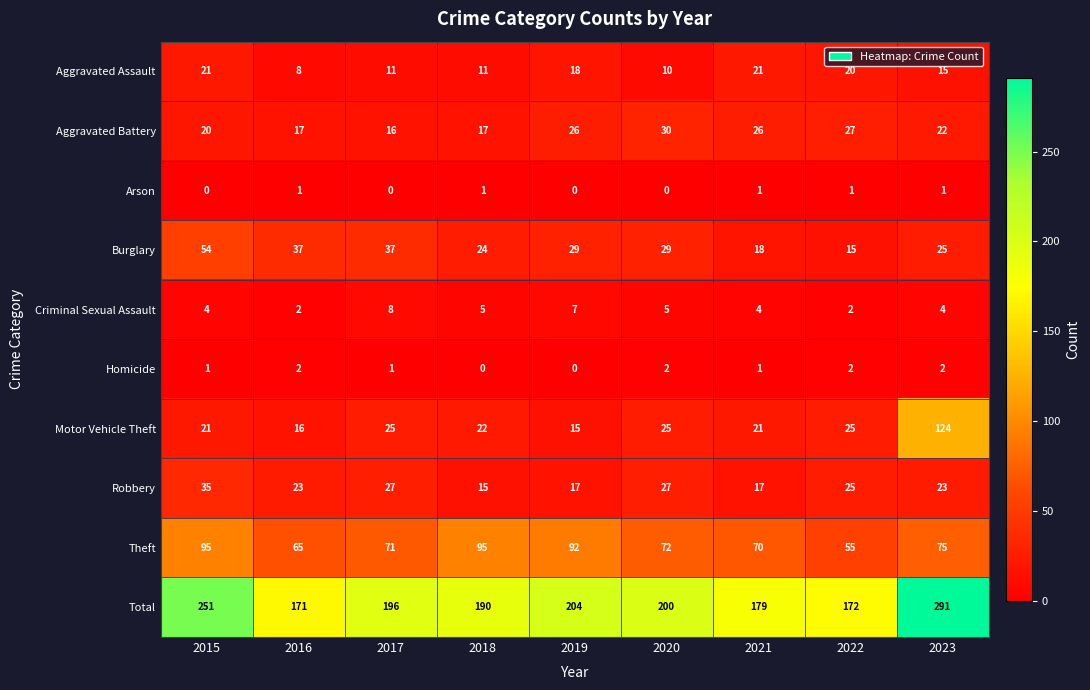

At how many categories does at least one series exceed 166?

9